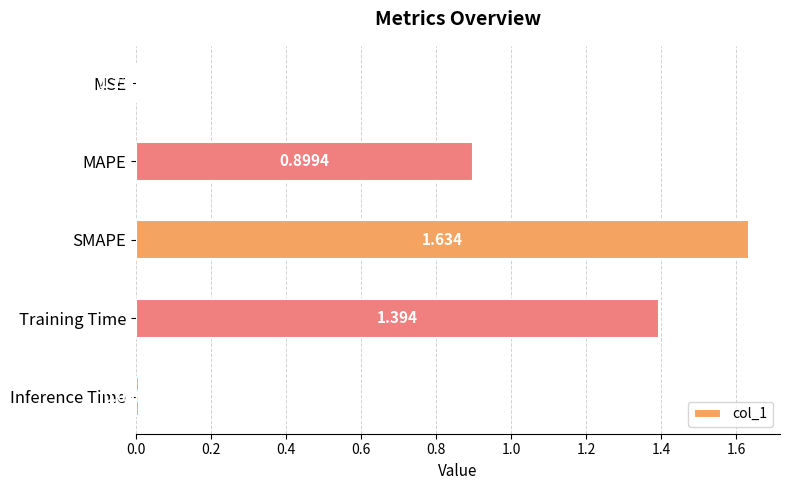

What is the sum of all values?

3.9